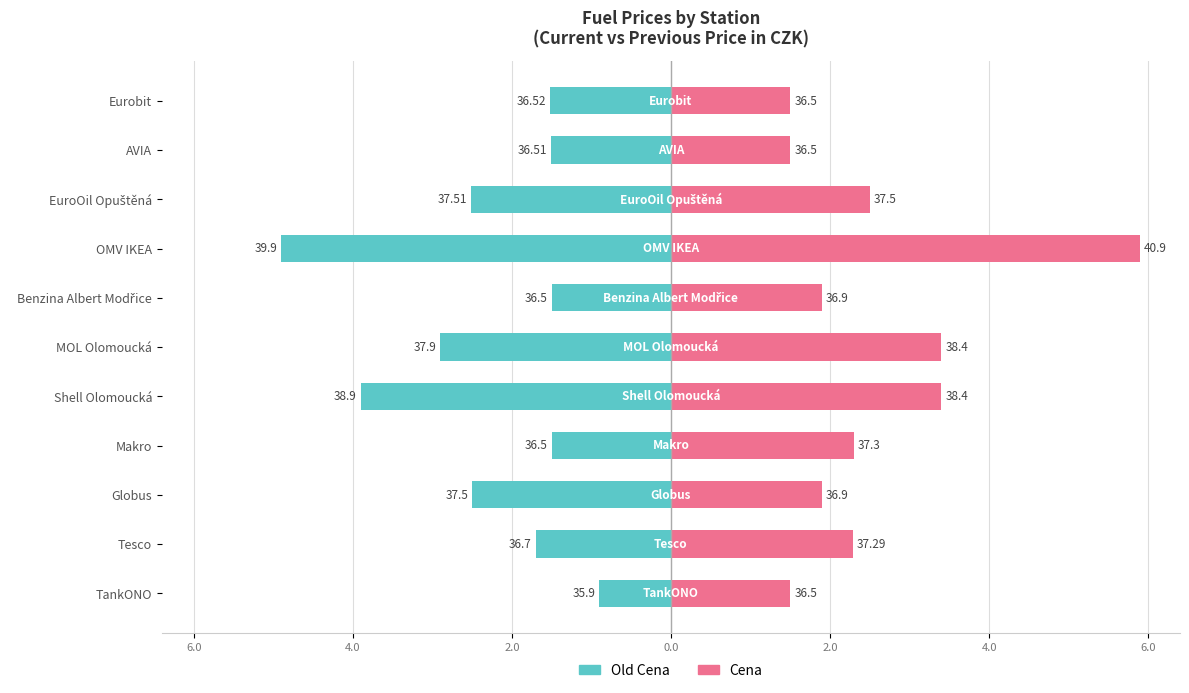

True or false: Cena has a value of 0.6 at Makro.

False